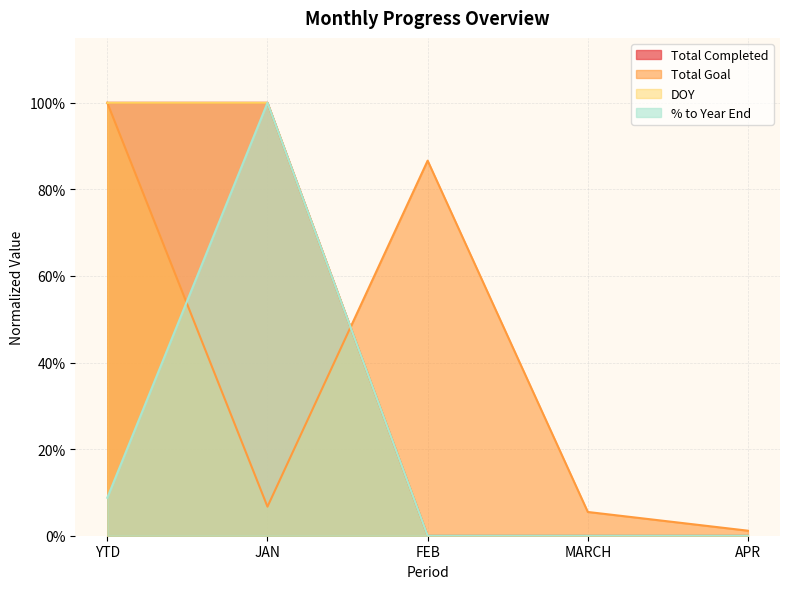

What are all the series names shown in the legend?

Total Completed, Total Goal, DOY, % to Year End